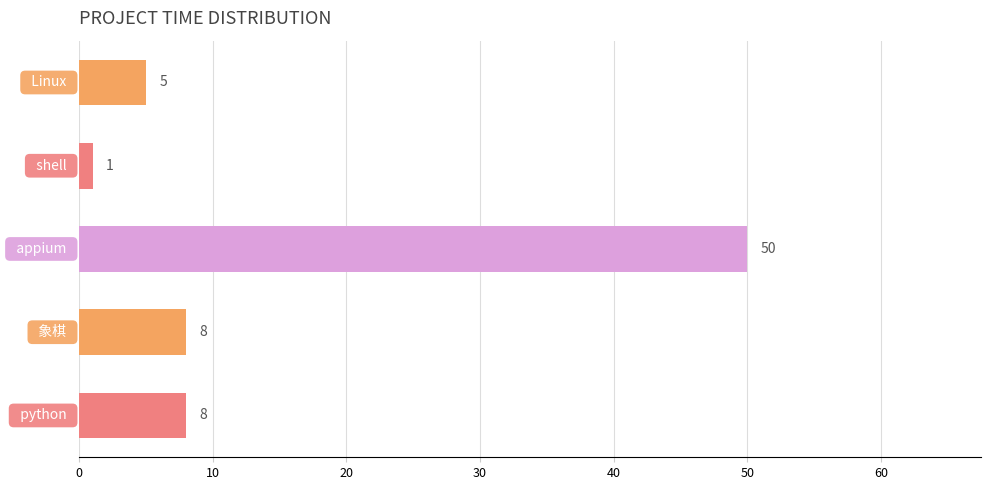

What is the difference between the maximum and second lowest values?

45